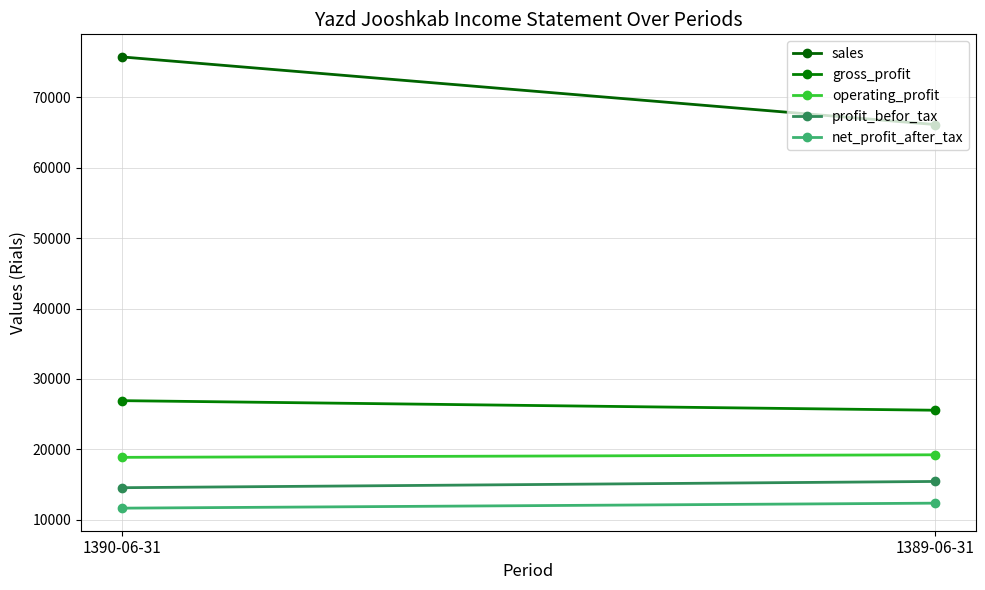

True or false: gross_profit has a value of 10243 at 1390-06-31.

False